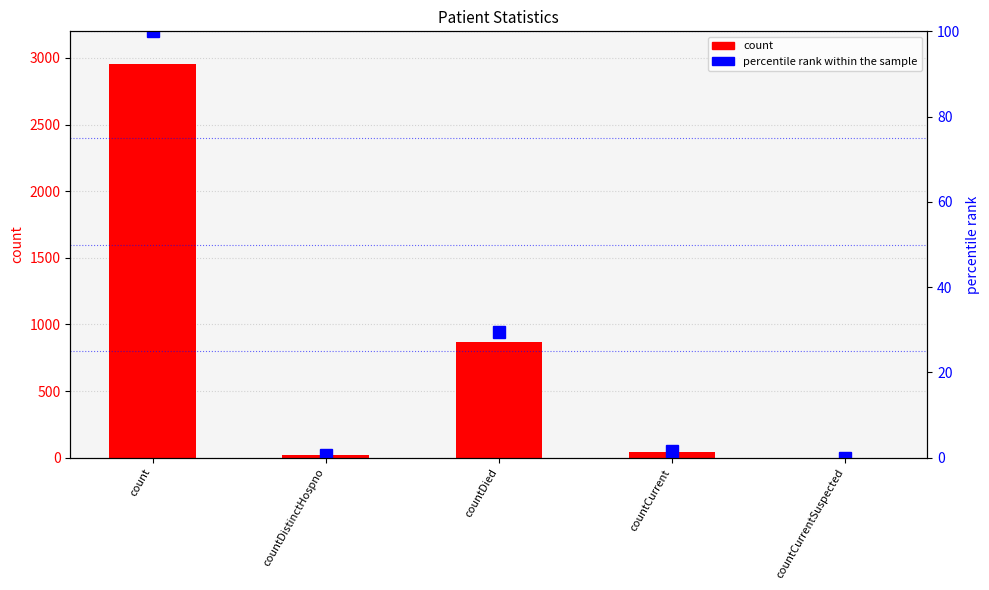

Reading left to right, extract all data points from this chart.

count: count=2957.0	countDistinctHospno=22.0	countDied=869.0	countCurrent=43.0	countCurrentSuspected=0.0
percentile rank within the sample: count=100.0	countDistinctHospno=0.7	countDied=29.4	countCurrent=1.5	countCurrentSuspected=0.0